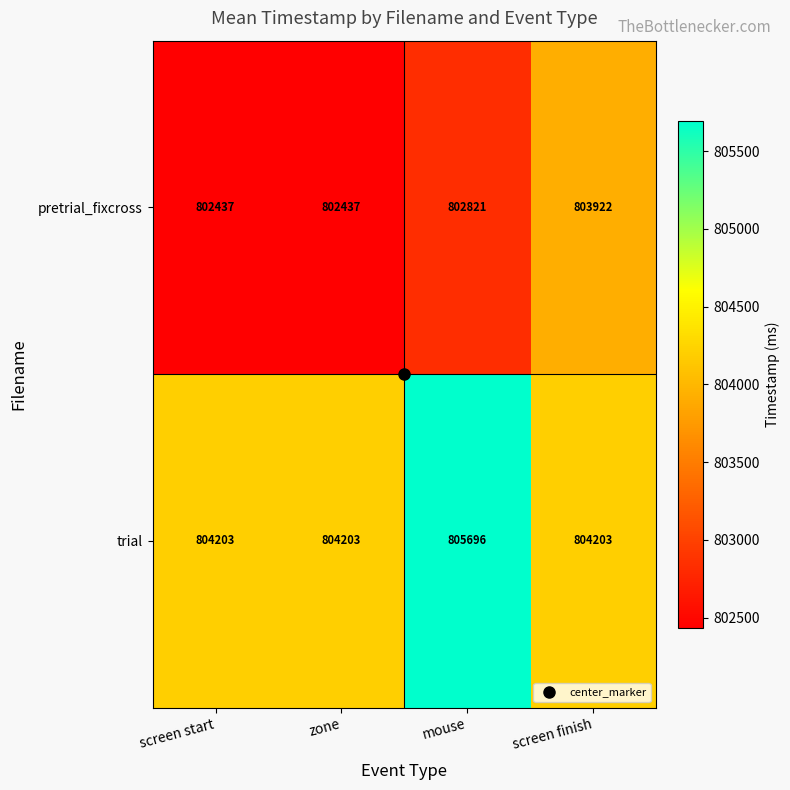

Which series has the widest spread of values?

trial